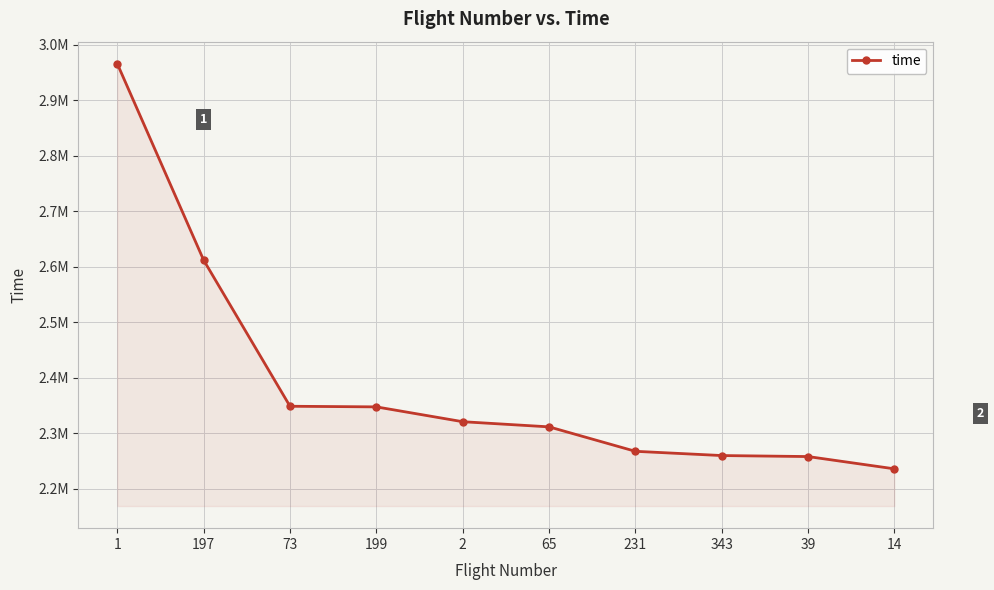

What is the ratio of the value at 1 to the value at 199?

1.3